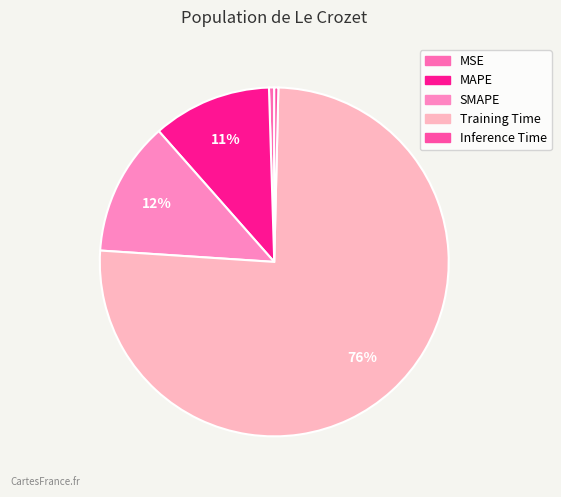

How many segments does this pie chart have?

5